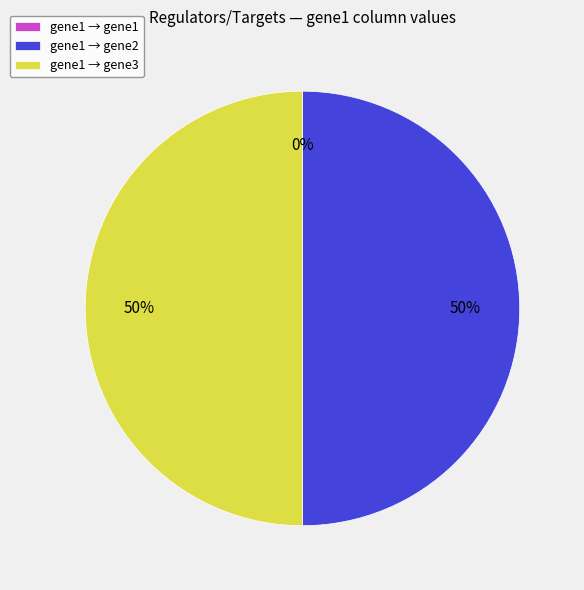

What is the change in value from gene1 to gene3?

+1